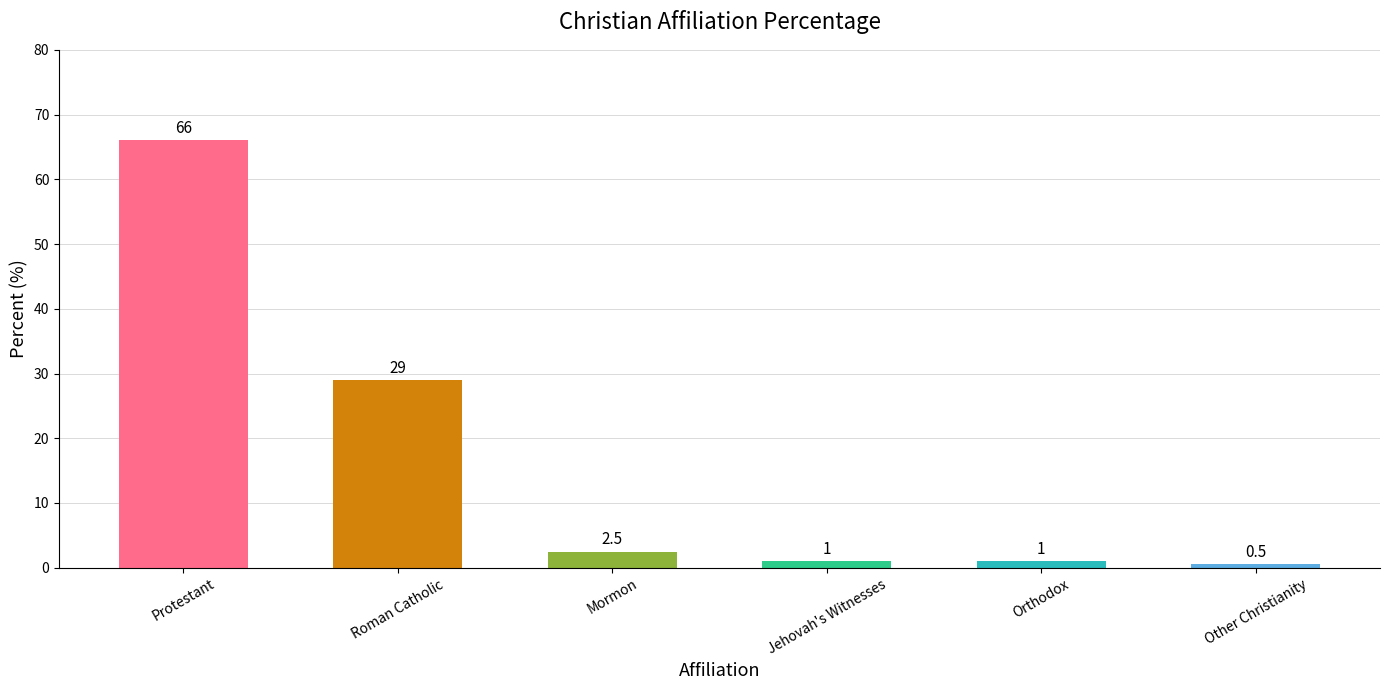

Reading left to right, list all the values displayed in this chart.

66.0	29.0	2.5	1.0	1.0	0.5